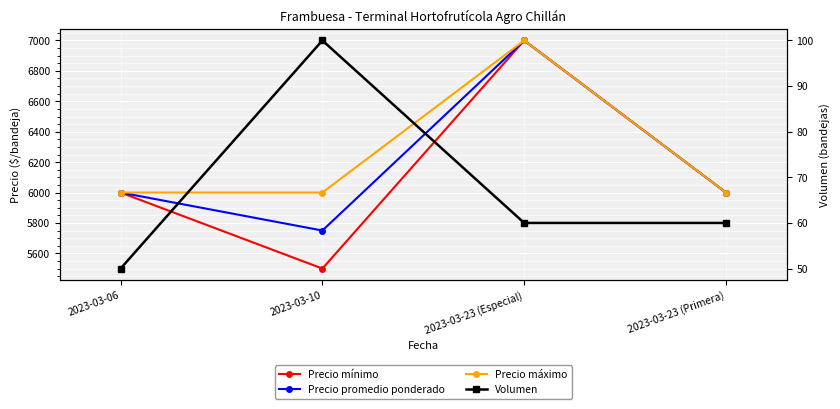

List the labels in order of Precio promedio ponderado value, largest first.

2023-03-23 (Especial), 2023-03-06, 2023-03-23 (Primera), 2023-03-10